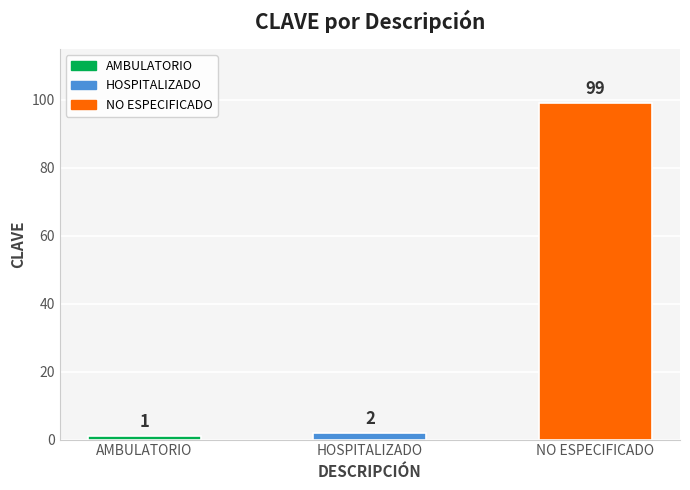

What is the difference between the maximum and minimum values?

98